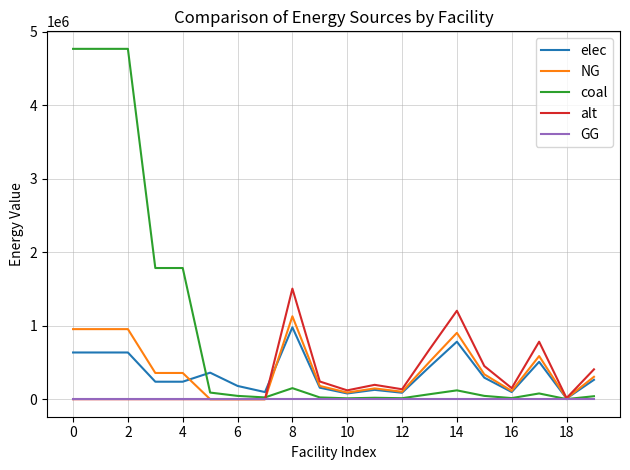

What is the maximum value shown in the chart?

4767985.4